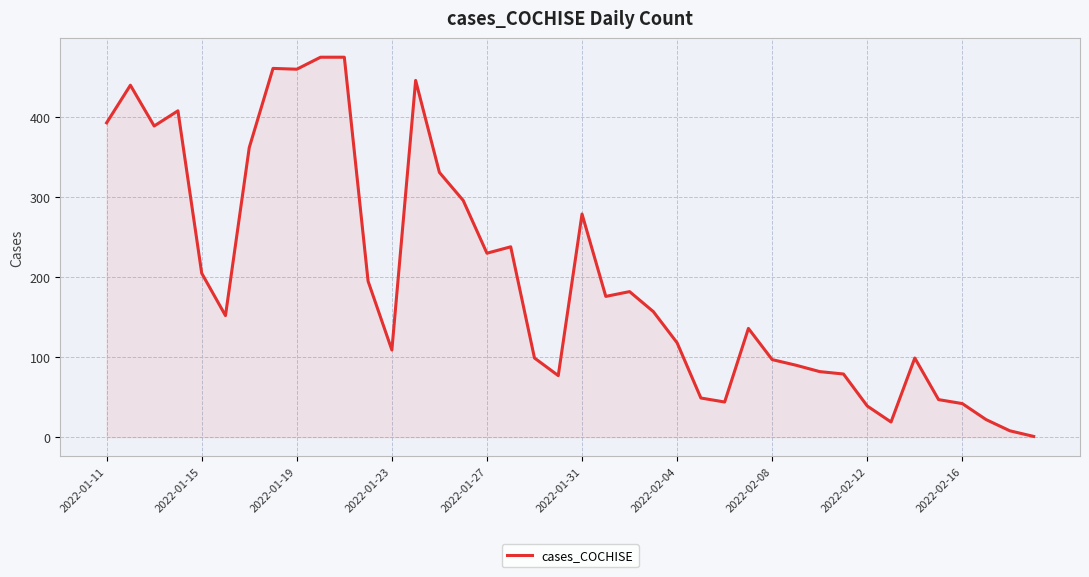

How many categories are shown in the chart?

40